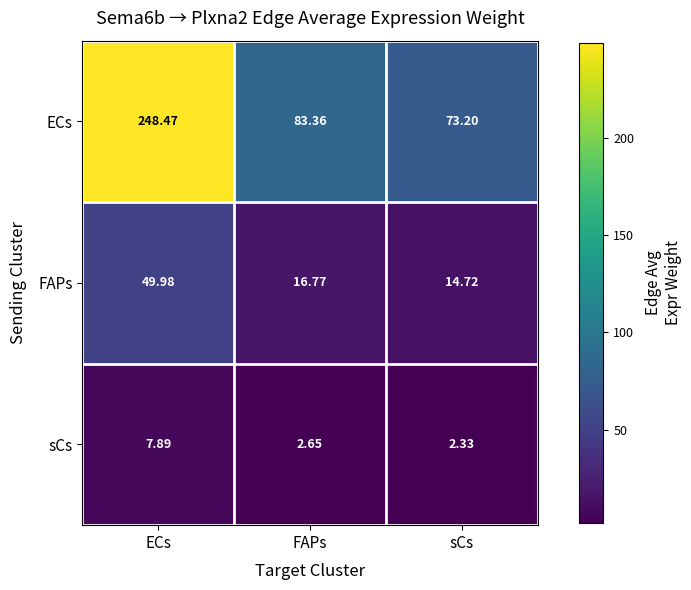

Where is FAPs nearest to the value 32?

FAPs